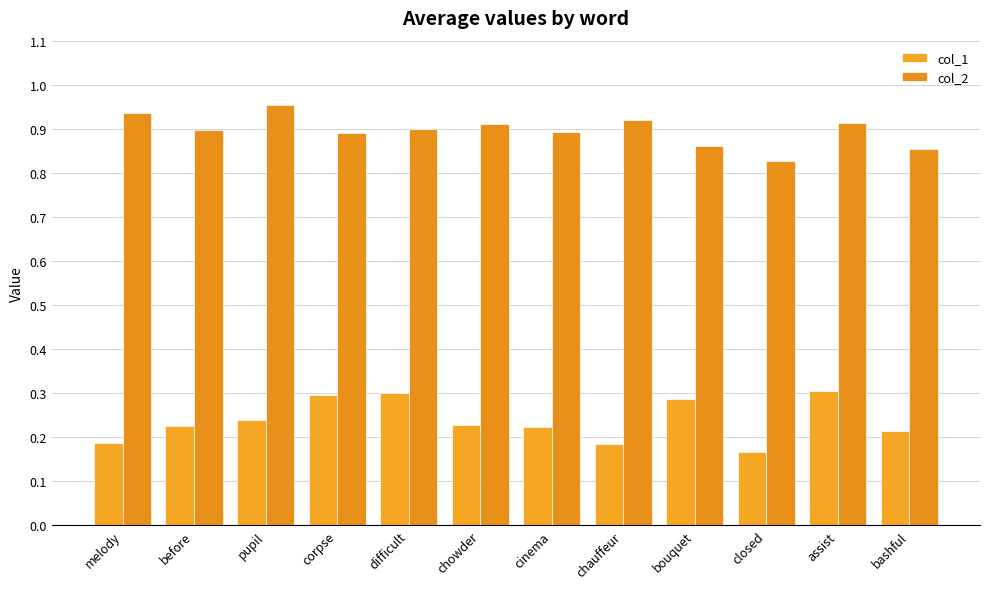

Rank the series by their average value, from highest to lowest.

col_2, col_1